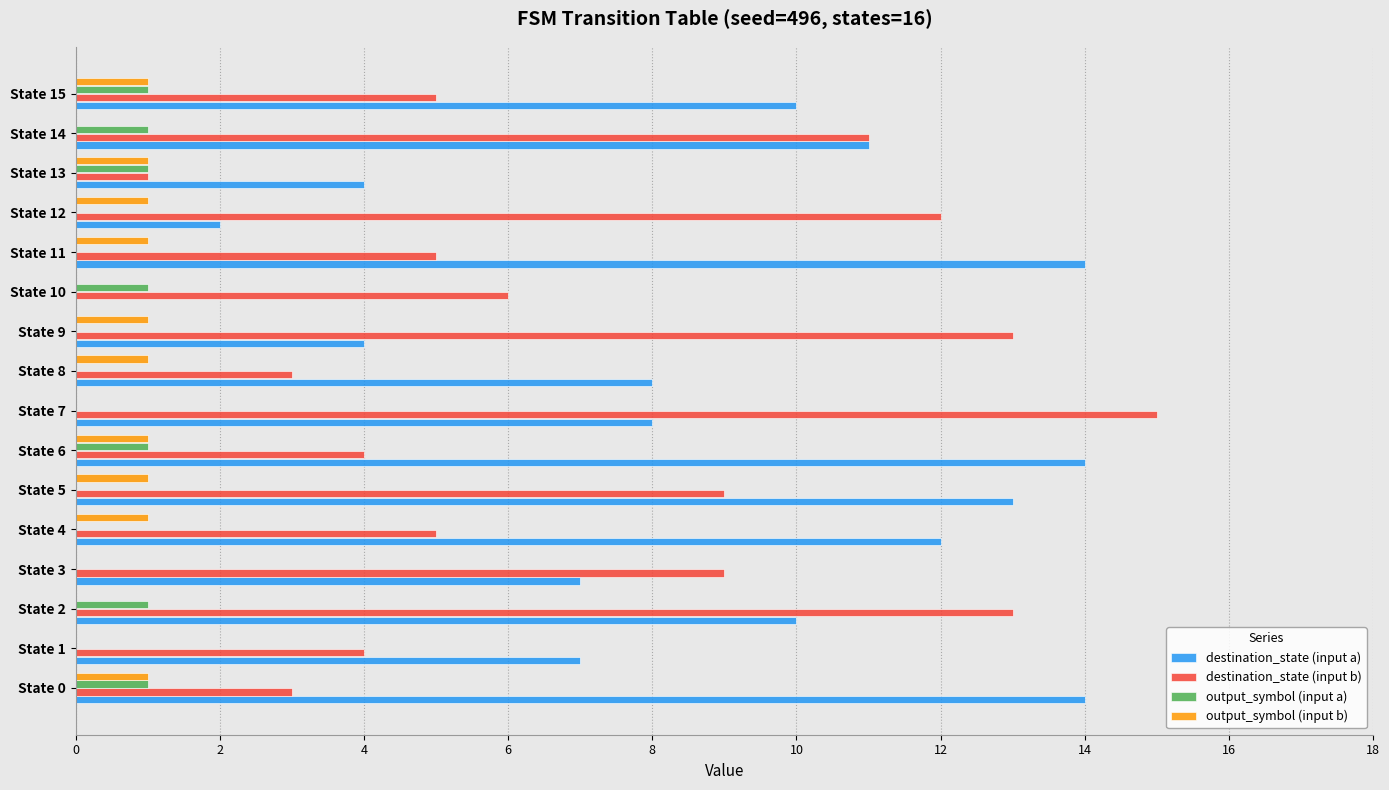

How many categories are shown in the chart?

16